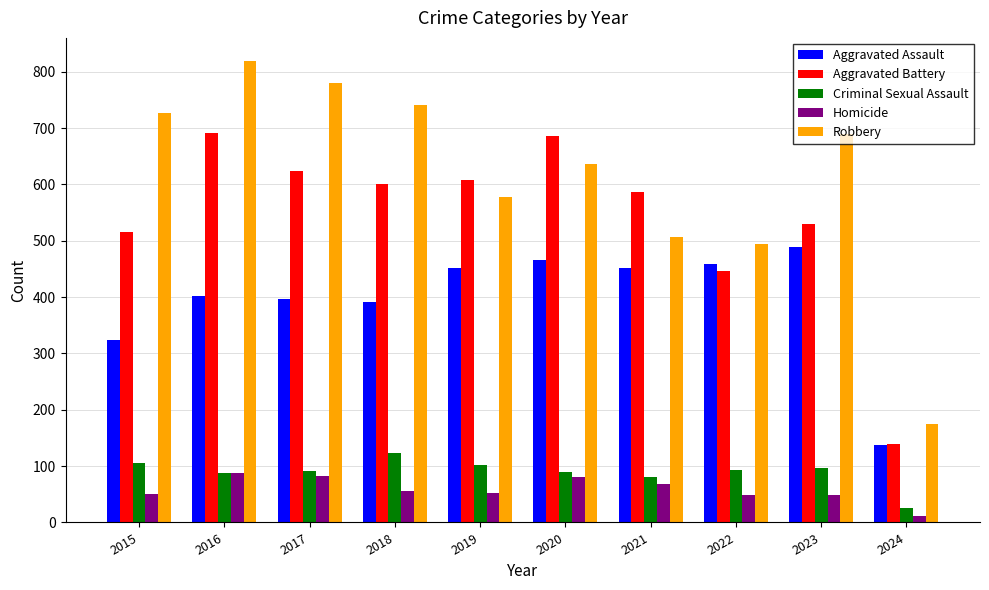

Does the chart contain any negative values?

No